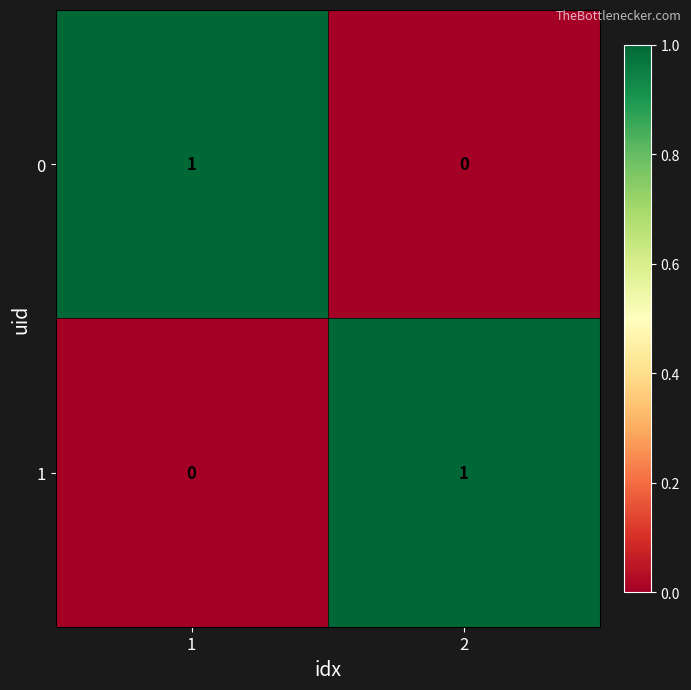

The 1 series shows 1 at 1. True or false?

False